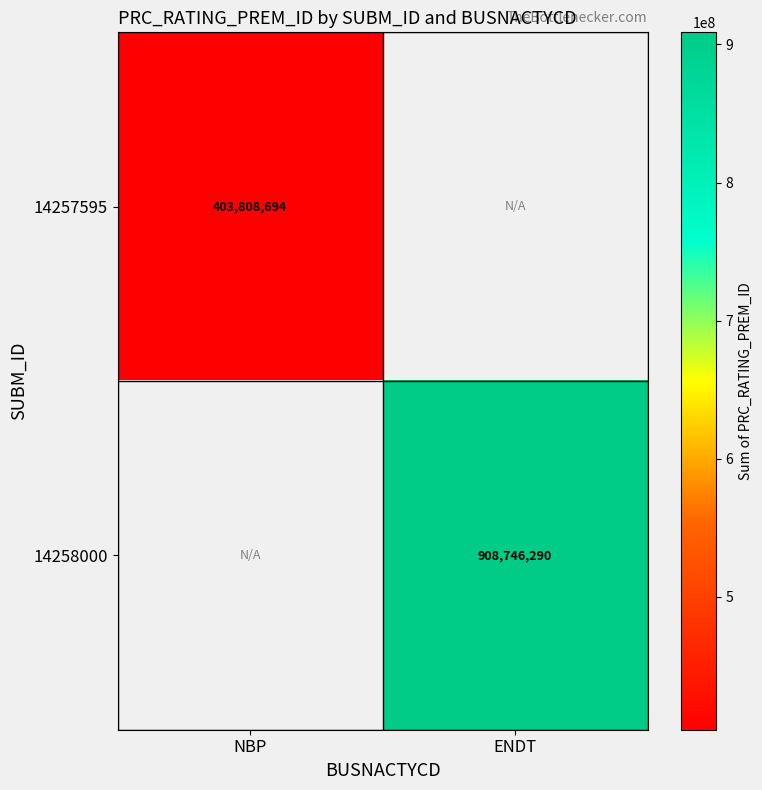

The value of 14257595 at NBP is 403808694. True or false?

True